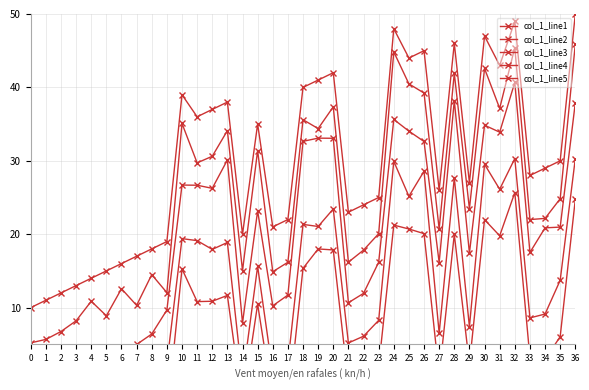

At which category does col_1_line5 reach its first local valley?

5